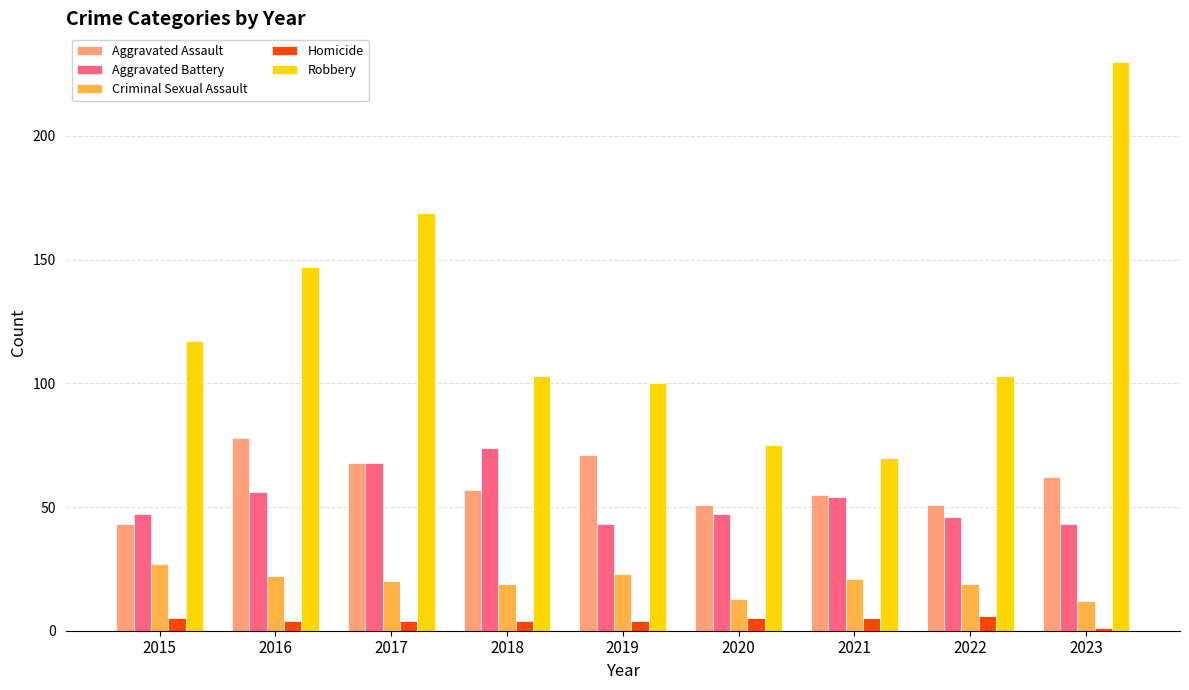

Reading left to right, what are all the values shown in this chart?

Aggravated Assault: 43	78	68	57	71	51	55	51	62
Aggravated Battery: 47	56	68	74	43	47	54	46	43
Criminal Sexual Assault: 27	22	20	19	23	13	21	19	12
Homicide: 5	4	4	4	4	5	5	6	1
Robbery: 117	147	169	103	100	75	70	103	230